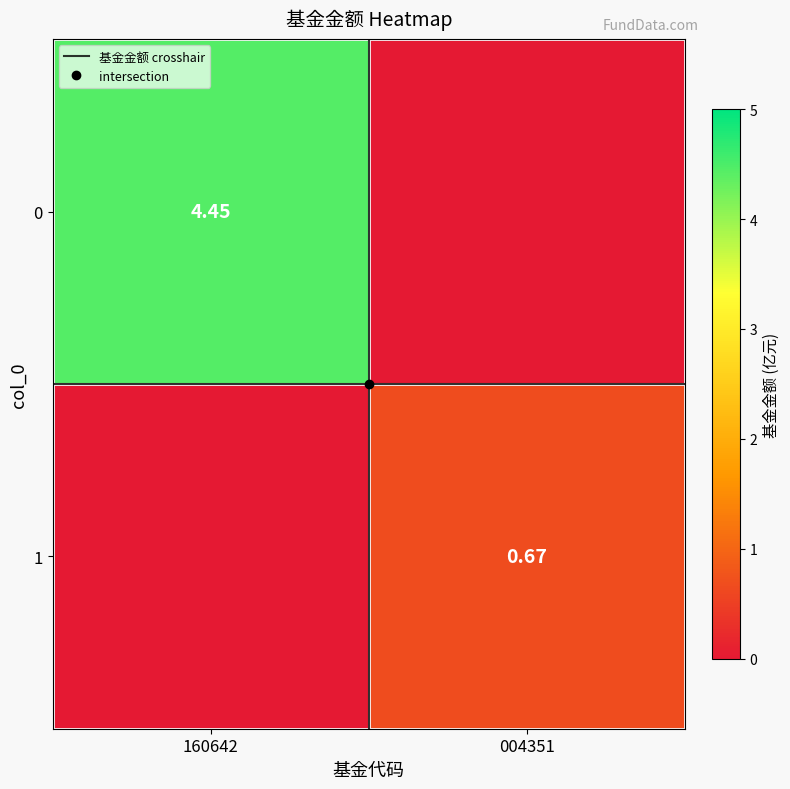

What is the difference between the 0 values at 160642 and 004351?

4.5